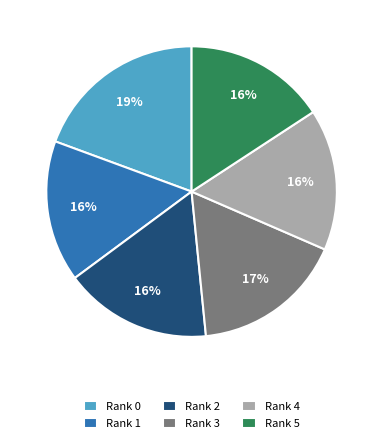

How many segments does this pie chart have?

6